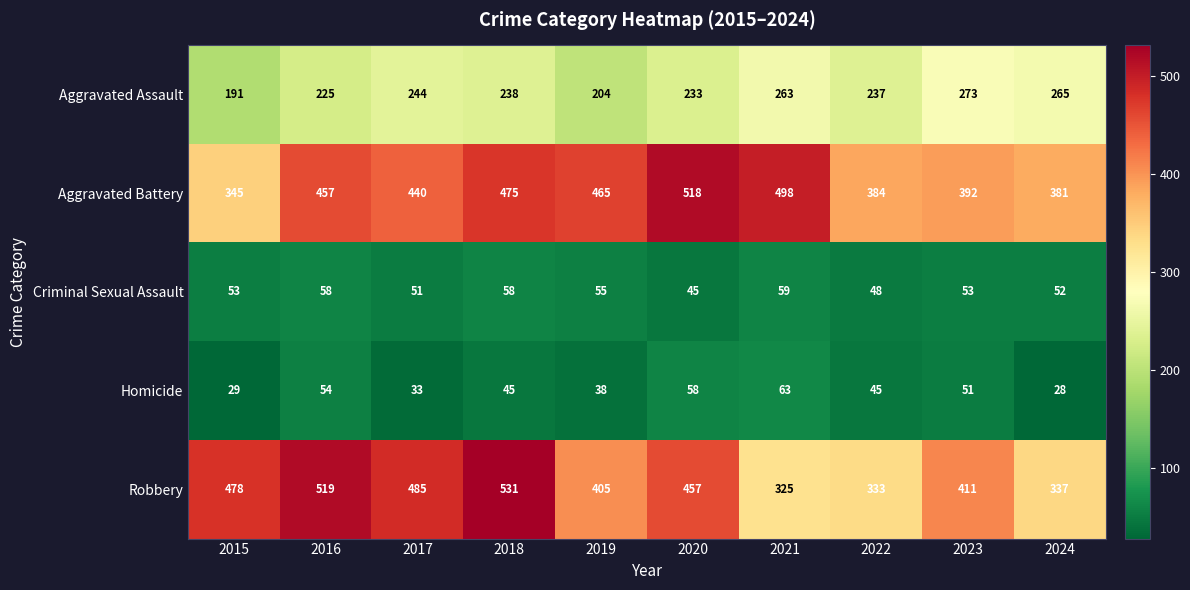

The value of Aggravated Assault at 2024 is 380. True or false?

False